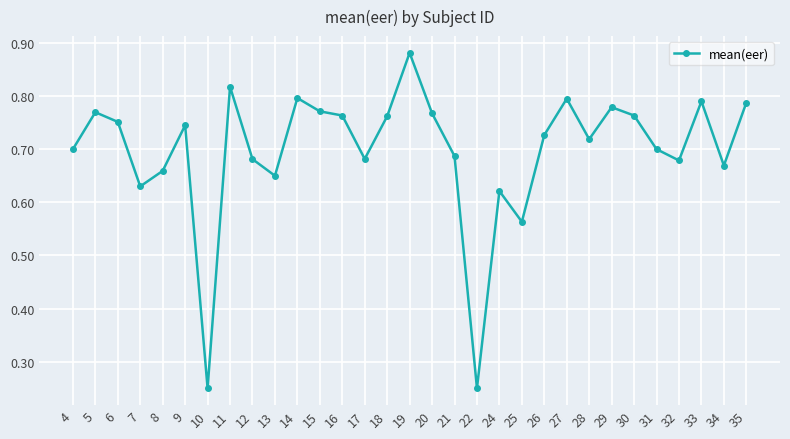

What is the sum of all values?

21.6